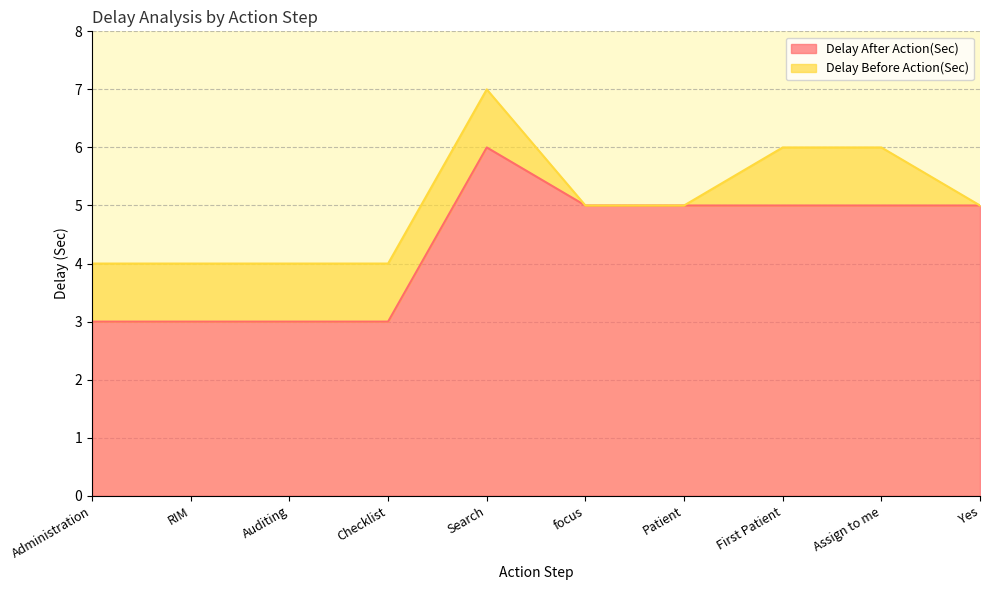

How many values are below 5?

4